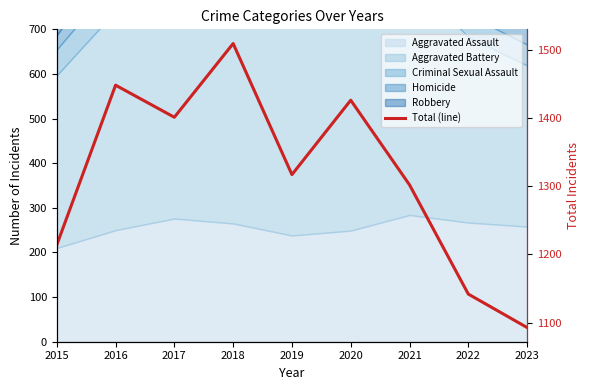

Reading left to right, what are all the values shown in this chart?

1214	1448	1401	1509	1317	1426	1302	1142	1093